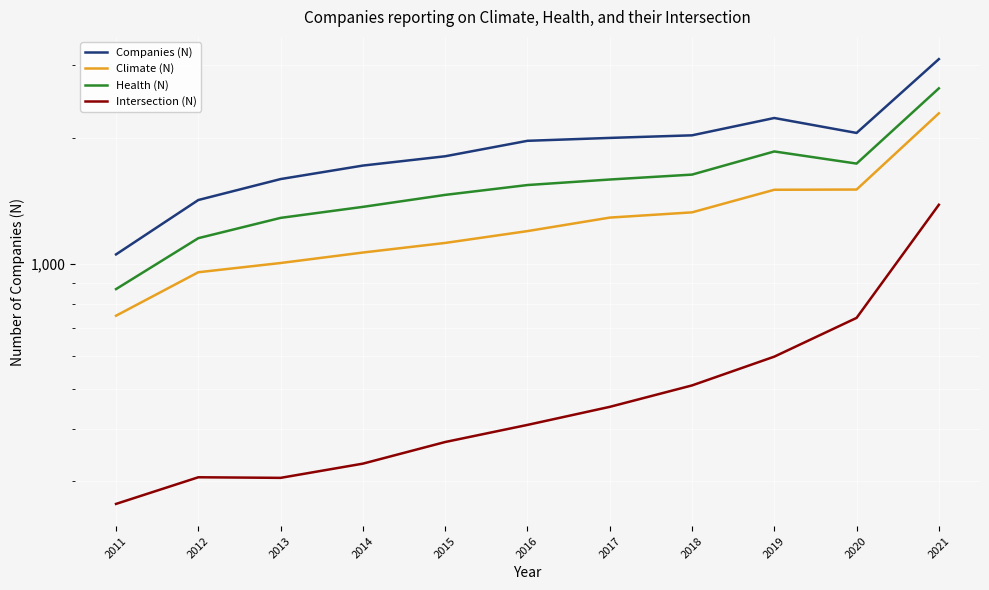

The value of Companies (N) at 2020 is 3363. True or false?

False